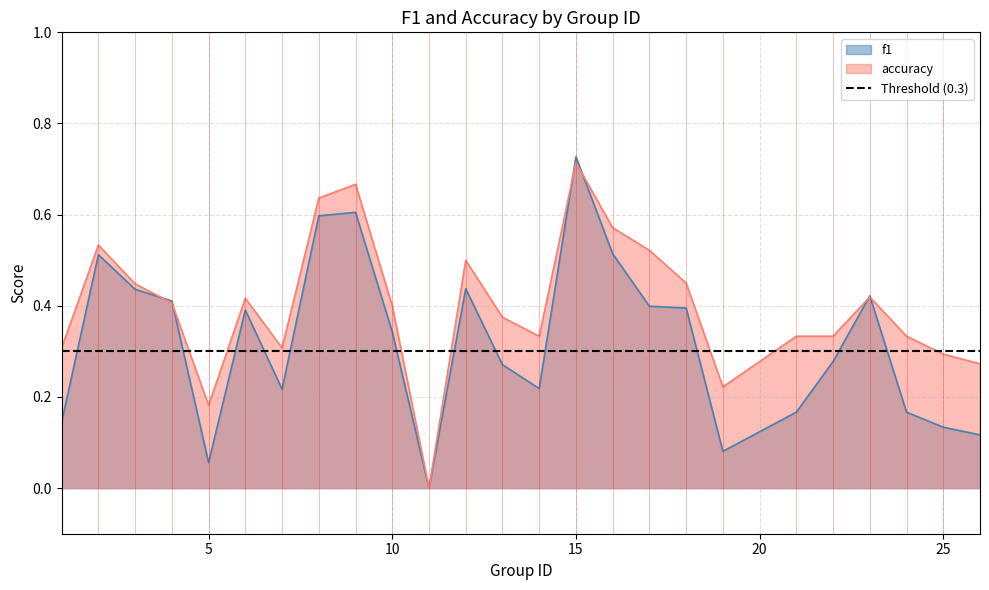

Count the accuracy values in the range 0 to 1.

25